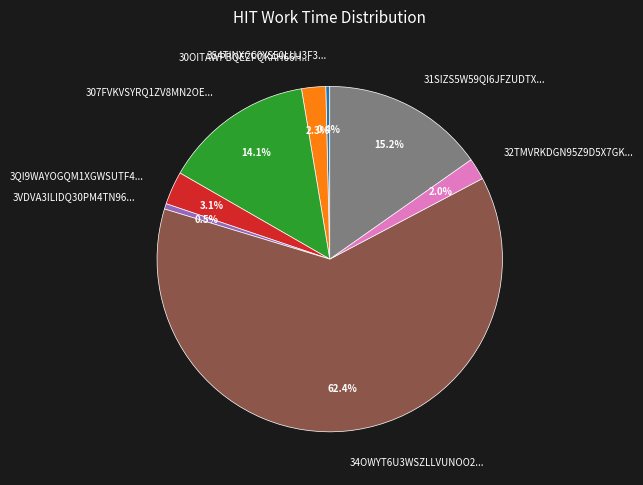

Which category has the biggest portion of the pie?

34OWYT6U3WSZLLVUNOO2...